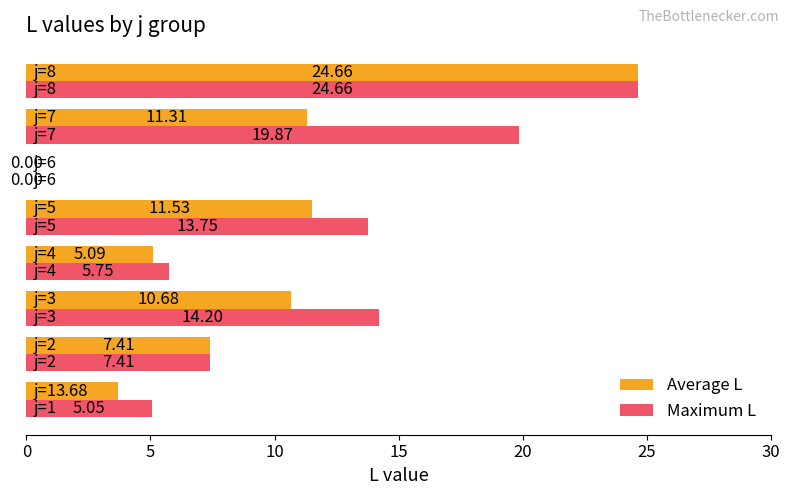

Which series has the largest total across all categories?

Maximum L